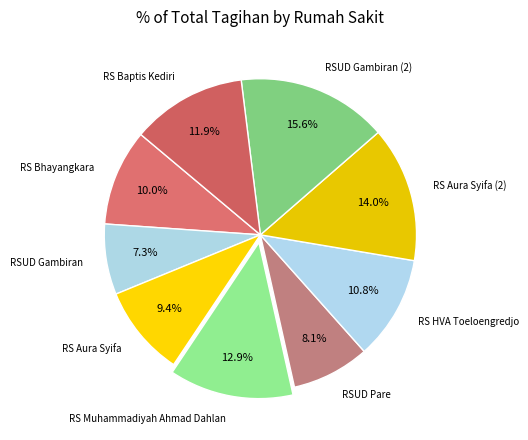

Count the number of slices in the pie.

9